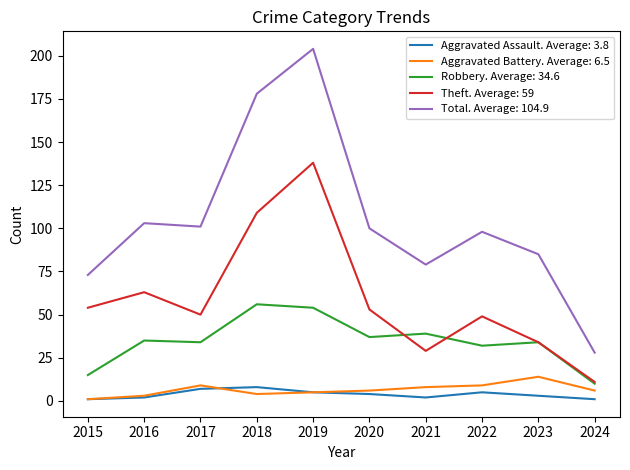

How many lines are shown in the chart?

5